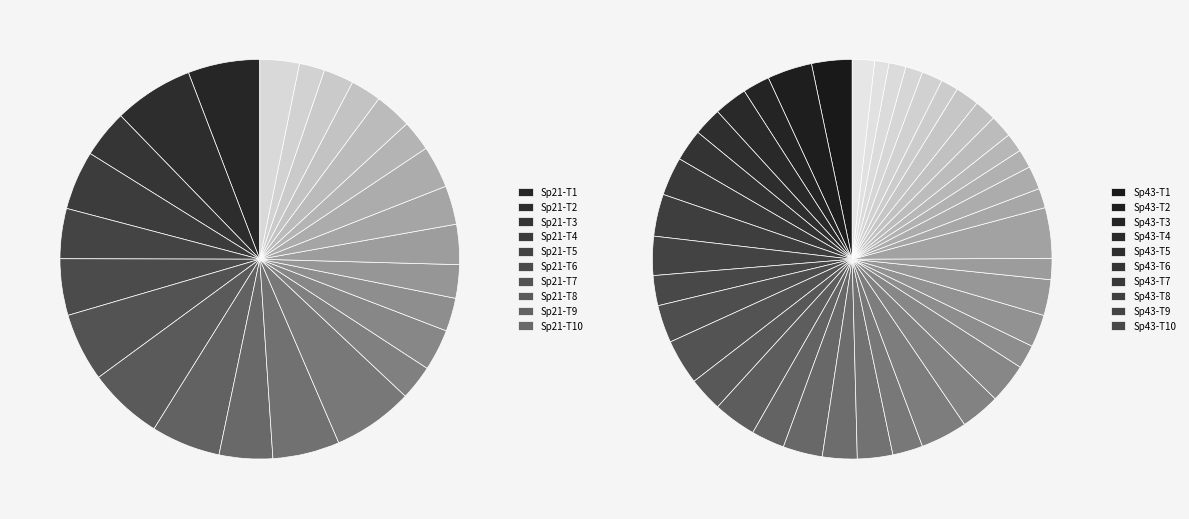

What percentage do 21_24 and 43_2 together represent?

4.5%